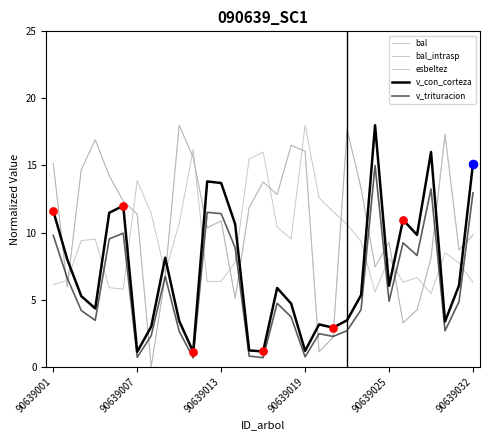

Which series has the largest total across all categories?

bal